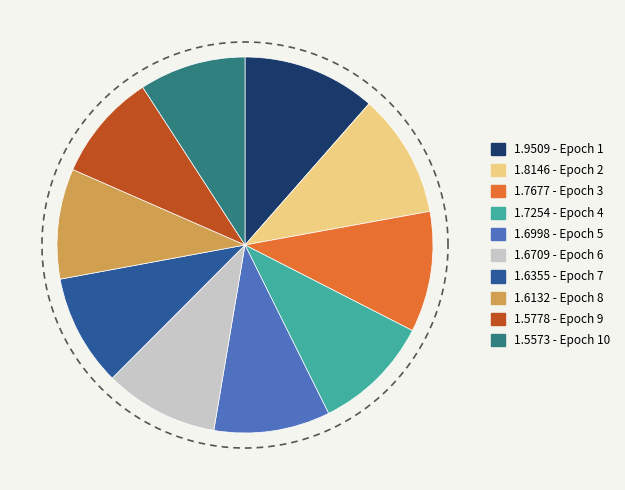

To the nearest percent, what percentage of the pie is 7?

10%